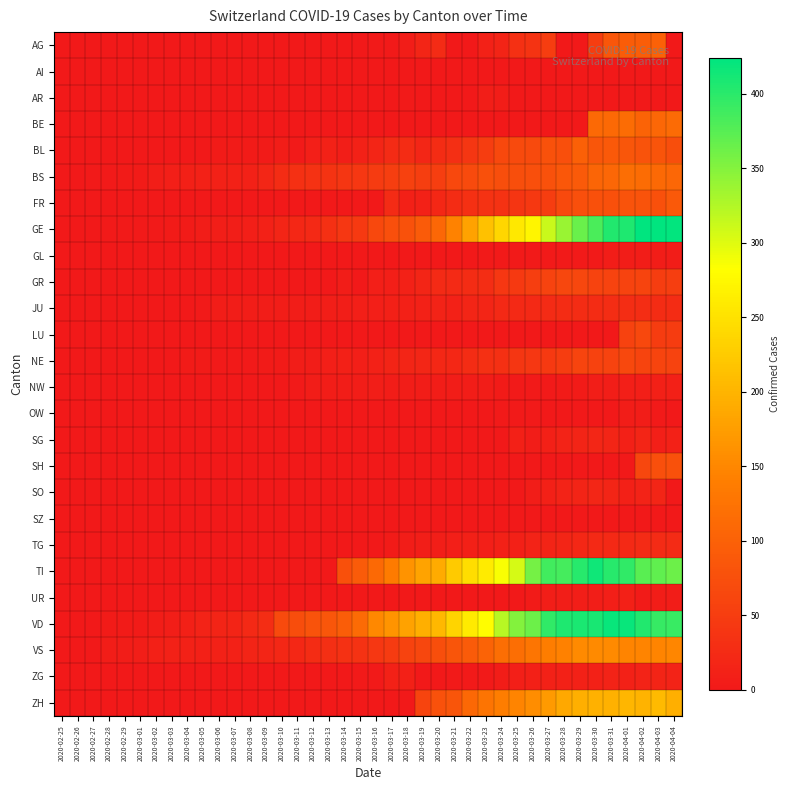

Reading left to right, transcribe all the data shown in this chart.

AG: 2020-02-25=0	2020-02-26=0	2020-02-27=0	2020-02-28=0	2020-02-29=0	2020-03-01=0	2020-03-02=0	2020-03-03=0	2020-03-04=0	2020-03-05=0	2020-03-06=0	2020-03-07=0	2020-03-08=0	2020-03-09=0	2020-03-10=0	2020-03-11=0	2020-03-12=1	2020-03-13=0	2020-03-14=0	2020-03-15=0	2020-03-16=2	2020-03-17=2	2020-03-18=6	2020-03-19=17	2020-03-20=25	2020-03-21=0	2020-03-22=0	2020-03-23=13	2020-03-24=15	2020-03-25=33	2020-03-26=38	2020-03-27=50	2020-03-28=0	2020-03-29=0	2020-03-30=50	2020-03-31=85	2020-04-01=94	2020-04-02=96	2020-04-03=100	2020-04-04=0
AI: 2020-02-25=0	2020-02-26=0	2020-02-27=0	2020-02-28=0	2020-02-29=0	2020-03-01=0	2020-03-02=0	2020-03-03=0	2020-03-04=0	2020-03-05=0	2020-03-06=0	2020-03-07=0	2020-03-08=0	2020-03-09=0	2020-03-10=0	2020-03-11=0	2020-03-12=0	2020-03-13=0	2020-03-14=0	2020-03-15=0	2020-03-16=0	2020-03-17=0	2020-03-18=0	2020-03-19=1	2020-03-20=0	2020-03-21=0	2020-03-22=0	2020-03-23=0	2020-03-24=0	2020-03-25=0	2020-03-26=0	2020-03-27=0	2020-03-28=0	2020-03-29=0	2020-03-30=0	2020-03-31=0	2020-04-01=0	2020-04-02=0	2020-04-03=0	2020-04-04=0
AR: 2020-02-25=0	2020-02-26=0	2020-02-27=0	2020-02-28=0	2020-02-29=0	2020-03-01=0	2020-03-02=0	2020-03-03=0	2020-03-04=0	2020-03-05=0	2020-03-06=0	2020-03-07=0	2020-03-08=0	2020-03-09=0	2020-03-10=0	2020-03-11=0	2020-03-12=0	2020-03-13=0	2020-03-14=0	2020-03-15=0	2020-03-16=0	2020-03-17=0	2020-03-18=3	2020-03-19=0	2020-03-20=0	2020-03-21=0	2020-03-22=0	2020-03-23=7	2020-03-24=6	2020-03-25=0	2020-03-26=0	2020-03-27=0	2020-03-28=0	2020-03-29=0	2020-03-30=0	2020-03-31=0	2020-04-01=0	2020-04-02=0	2020-04-03=0	2020-04-04=0
BE: 2020-02-25=0	2020-02-26=0	2020-02-27=0	2020-02-28=0	2020-02-29=0	2020-03-01=0	2020-03-02=0	2020-03-03=0	2020-03-04=0	2020-03-05=0	2020-03-06=0	2020-03-07=0	2020-03-08=0	2020-03-09=0	2020-03-10=0	2020-03-11=0	2020-03-12=0	2020-03-13=0	2020-03-14=0	2020-03-15=0	2020-03-16=0	2020-03-17=0	2020-03-18=0	2020-03-19=0	2020-03-20=0	2020-03-21=0	2020-03-22=0	2020-03-23=0	2020-03-24=0	2020-03-25=0	2020-03-26=0	2020-03-27=0	2020-03-28=0	2020-03-29=0	2020-03-30=112	2020-03-31=111	2020-04-01=115	2020-04-02=104	2020-04-03=109	2020-04-04=113
BL: 2020-02-25=0	2020-02-26=0	2020-02-27=0	2020-02-28=0	2020-02-29=0	2020-03-01=0	2020-03-02=0	2020-03-03=0	2020-03-04=0	2020-03-05=1	2020-03-06=4	2020-03-07=4	2020-03-08=4	2020-03-09=4	2020-03-10=5	2020-03-11=3	2020-03-12=9	2020-03-13=12	2020-03-14=8	2020-03-15=12	2020-03-16=17	2020-03-17=26	2020-03-18=27	2020-03-19=19	2020-03-20=27	2020-03-21=30	2020-03-22=40	2020-03-23=51	2020-03-24=66	2020-03-25=68	2020-03-26=68	2020-03-27=79	2020-03-28=75	2020-03-29=99	2020-03-30=86	2020-03-31=88	2020-04-01=86	2020-04-02=81	2020-04-03=82	2020-04-04=73
BS: 2020-02-25=0	2020-02-26=0	2020-02-27=3	2020-02-28=3	2020-02-29=4	2020-03-01=4	2020-03-02=7	2020-03-03=9	2020-03-04=11	2020-03-05=12	2020-03-06=12	2020-03-07=12	2020-03-08=13	2020-03-09=19	2020-03-10=28	2020-03-11=33	2020-03-12=36	2020-03-13=37	2020-03-14=40	2020-03-15=42	2020-03-16=47	2020-03-17=52	2020-03-18=55	2020-03-19=52	2020-03-20=52	2020-03-21=66	2020-03-22=69	2020-03-23=77	2020-03-24=73	2020-03-25=74	2020-03-26=76	2020-03-27=79	2020-03-28=87	2020-03-29=90	2020-03-30=105	2020-03-31=108	2020-04-01=119	2020-04-02=115	2020-04-03=112	2020-04-04=108
FR: 2020-02-25=0	2020-02-26=0	2020-02-27=0	2020-02-28=0	2020-02-29=0	2020-03-01=0	2020-03-02=0	2020-03-03=0	2020-03-04=0	2020-03-05=0	2020-03-06=0	2020-03-07=0	2020-03-08=0	2020-03-09=0	2020-03-10=0	2020-03-11=0	2020-03-12=0	2020-03-13=0	2020-03-14=0	2020-03-15=0	2020-03-16=0	2020-03-17=26	2020-03-18=11	2020-03-19=12	2020-03-20=20	2020-03-21=28	2020-03-22=32	2020-03-23=35	2020-03-24=35	2020-03-25=39	2020-03-26=44	2020-03-27=50	2020-03-28=67	2020-03-29=76	2020-03-30=77	2020-03-31=77	2020-04-01=81	2020-04-02=80	2020-04-03=77	2020-04-04=89
GE: 2020-02-25=0	2020-02-26=1	2020-02-27=1	2020-02-28=2	2020-02-29=3	2020-03-01=3	2020-03-02=3	2020-03-03=4	2020-03-04=4	2020-03-05=5	2020-03-06=7	2020-03-07=7	2020-03-08=9	2020-03-09=13	2020-03-10=18	2020-03-11=20	2020-03-12=23	2020-03-13=33	2020-03-14=43	2020-03-15=46	2020-03-16=66	2020-03-17=75	2020-03-18=78	2020-03-19=92	2020-03-20=109	2020-03-21=145	2020-03-22=179	2020-03-23=214	2020-03-24=238	2020-03-25=258	2020-03-26=272	2020-03-27=313	2020-03-28=339	2020-03-29=365	2020-03-30=382	2020-03-31=405	2020-04-01=406	2020-04-02=424	2020-04-03=424	2020-04-04=421
GL: 2020-02-25=0	2020-02-26=0	2020-02-27=0	2020-02-28=0	2020-02-29=0	2020-03-01=0	2020-03-02=0	2020-03-03=0	2020-03-04=0	2020-03-05=0	2020-03-06=0	2020-03-07=0	2020-03-08=0	2020-03-09=0	2020-03-10=0	2020-03-11=0	2020-03-12=0	2020-03-13=0	2020-03-14=0	2020-03-15=0	2020-03-16=0	2020-03-17=0	2020-03-18=0	2020-03-19=0	2020-03-20=0	2020-03-21=0	2020-03-22=0	2020-03-23=3	2020-03-24=3	2020-03-25=2	2020-03-26=2	2020-03-27=3	2020-03-28=3	2020-03-29=2	2020-03-30=3	2020-03-31=5	2020-04-01=5	2020-04-02=5	2020-04-03=5	2020-04-04=5
GR: 2020-02-25=0	2020-02-26=0	2020-02-27=0	2020-02-28=0	2020-02-29=0	2020-03-01=0	2020-03-02=0	2020-03-03=0	2020-03-04=0	2020-03-05=0	2020-03-06=0	2020-03-07=0	2020-03-08=0	2020-03-09=0	2020-03-10=0	2020-03-11=0	2020-03-12=0	2020-03-13=0	2020-03-14=6	2020-03-15=0	2020-03-16=9	2020-03-17=9	2020-03-18=13	2020-03-19=18	2020-03-20=24	2020-03-21=24	2020-03-22=27	2020-03-23=29	2020-03-24=43	2020-03-25=45	2020-03-26=52	2020-03-27=58	2020-03-28=63	2020-03-29=63	2020-03-30=58	2020-03-31=58	2020-04-01=59	2020-04-02=60	2020-04-03=51	2020-04-04=52
JU: 2020-02-25=0	2020-02-26=0	2020-02-27=1	2020-02-28=1	2020-02-29=1	2020-03-01=1	2020-03-02=1	2020-03-03=1	2020-03-04=1	2020-03-05=2	2020-03-06=5	2020-03-07=5	2020-03-08=5	2020-03-09=5	2020-03-10=5	2020-03-11=6	2020-03-12=6	2020-03-13=8	2020-03-14=8	2020-03-15=9	2020-03-16=9	2020-03-17=11	2020-03-18=11	2020-03-19=12	2020-03-20=14	2020-03-21=13	2020-03-22=18	2020-03-23=18	2020-03-24=22	2020-03-25=23	2020-03-26=22	2020-03-27=25	2020-03-28=27	2020-03-29=28	2020-03-30=28	2020-03-31=29	2020-04-01=29	2020-04-02=29	2020-04-03=28	2020-04-04=27
LU: 2020-02-25=0	2020-02-26=0	2020-02-27=0	2020-02-28=0	2020-02-29=0	2020-03-01=0	2020-03-02=0	2020-03-03=0	2020-03-04=0	2020-03-05=0	2020-03-06=0	2020-03-07=0	2020-03-08=0	2020-03-09=0	2020-03-10=0	2020-03-11=0	2020-03-12=0	2020-03-13=0	2020-03-14=0	2020-03-15=0	2020-03-16=0	2020-03-17=0	2020-03-18=0	2020-03-19=0	2020-03-20=0	2020-03-21=0	2020-03-22=0	2020-03-23=0	2020-03-24=0	2020-03-25=0	2020-03-26=0	2020-03-27=0	2020-03-28=0	2020-03-29=0	2020-03-30=0	2020-03-31=0	2020-04-01=57	2020-04-02=66	2020-04-03=49	2020-04-04=49
NE: 2020-02-25=0	2020-02-26=0	2020-02-27=0	2020-02-28=0	2020-02-29=0	2020-03-01=0	2020-03-02=1	2020-03-03=1	2020-03-04=4	2020-03-05=4	2020-03-06=2	2020-03-07=2	2020-03-08=3	2020-03-09=4	2020-03-10=4	2020-03-11=6	2020-03-12=6	2020-03-13=9	2020-03-14=10	2020-03-15=9	2020-03-16=13	2020-03-17=16	2020-03-18=18	2020-03-19=19	2020-03-20=21	2020-03-21=20	2020-03-22=28	2020-03-23=33	2020-03-24=32	2020-03-25=41	2020-03-26=42	2020-03-27=45	2020-03-28=50	2020-03-29=60	2020-03-30=57	2020-03-31=59	2020-04-01=66	2020-04-02=61	2020-04-03=61	2020-04-04=59
NW: 2020-02-25=0	2020-02-26=0	2020-02-27=0	2020-02-28=0	2020-02-29=0	2020-03-01=0	2020-03-02=0	2020-03-03=0	2020-03-04=0	2020-03-05=0	2020-03-06=0	2020-03-07=0	2020-03-08=0	2020-03-09=0	2020-03-10=0	2020-03-11=2	2020-03-12=5	2020-03-13=6	2020-03-14=6	2020-03-15=6	2020-03-16=7	2020-03-17=6	2020-03-18=6	2020-03-19=5	2020-03-20=5	2020-03-21=5	2020-03-22=5	2020-03-23=5	2020-03-24=4	2020-03-25=3	2020-03-26=2	2020-03-27=3	2020-03-28=4	2020-03-29=4	2020-03-30=8	2020-03-31=7	2020-04-01=9	2020-04-02=9	2020-04-03=10	2020-04-04=10
OW: 2020-02-25=0	2020-02-26=0	2020-02-27=0	2020-02-28=0	2020-02-29=0	2020-03-01=0	2020-03-02=0	2020-03-03=0	2020-03-04=0	2020-03-05=0	2020-03-06=0	2020-03-07=0	2020-03-08=0	2020-03-09=0	2020-03-10=0	2020-03-11=0	2020-03-12=0	2020-03-13=0	2020-03-14=0	2020-03-15=0	2020-03-16=0	2020-03-17=0	2020-03-18=0	2020-03-19=0	2020-03-20=0	2020-03-21=0	2020-03-22=0	2020-03-23=0	2020-03-24=3	2020-03-25=2	2020-03-26=3	2020-03-27=0	2020-03-28=0	2020-03-29=0	2020-03-30=0	2020-03-31=0	2020-04-01=6	2020-04-02=6	2020-04-03=3	2020-04-04=0
SG: 2020-02-25=0	2020-02-26=0	2020-02-27=0	2020-02-28=0	2020-02-29=0	2020-03-01=0	2020-03-02=0	2020-03-03=0	2020-03-04=0	2020-03-05=0	2020-03-06=0	2020-03-07=0	2020-03-08=0	2020-03-09=0	2020-03-10=0	2020-03-11=0	2020-03-12=0	2020-03-13=0	2020-03-14=0	2020-03-15=0	2020-03-16=0	2020-03-17=0	2020-03-18=0	2020-03-19=0	2020-03-20=0	2020-03-21=0	2020-03-22=0	2020-03-23=0	2020-03-24=0	2020-03-25=10	2020-03-26=6	2020-03-27=10	2020-03-28=14	2020-03-29=15	2020-03-30=19	2020-03-31=18	2020-04-01=10	2020-04-02=18	2020-04-03=9	2020-04-04=12
SH: 2020-02-25=0	2020-02-26=0	2020-02-27=0	2020-02-28=0	2020-02-29=0	2020-03-01=0	2020-03-02=0	2020-03-03=0	2020-03-04=0	2020-03-05=0	2020-03-06=0	2020-03-07=0	2020-03-08=0	2020-03-09=0	2020-03-10=0	2020-03-11=0	2020-03-12=0	2020-03-13=0	2020-03-14=0	2020-03-15=0	2020-03-16=0	2020-03-17=0	2020-03-18=0	2020-03-19=0	2020-03-20=0	2020-03-21=0	2020-03-22=0	2020-03-23=0	2020-03-24=0	2020-03-25=0	2020-03-26=0	2020-03-27=0	2020-03-28=0	2020-03-29=0	2020-03-30=0	2020-03-31=0	2020-04-01=0	2020-04-02=64	2020-04-03=75	2020-04-04=79
SO: 2020-02-25=0	2020-02-26=0	2020-02-27=0	2020-02-28=0	2020-02-29=0	2020-03-01=0	2020-03-02=0	2020-03-03=0	2020-03-04=0	2020-03-05=0	2020-03-06=0	2020-03-07=0	2020-03-08=0	2020-03-09=0	2020-03-10=0	2020-03-11=0	2020-03-12=0	2020-03-13=0	2020-03-14=0	2020-03-15=0	2020-03-16=0	2020-03-17=0	2020-03-18=0	2020-03-19=0	2020-03-20=0	2020-03-21=0	2020-03-22=0	2020-03-23=0	2020-03-24=0	2020-03-25=0	2020-03-26=6	2020-03-27=10	2020-03-28=14	2020-03-29=15	2020-03-30=19	2020-03-31=18	2020-04-01=10	2020-04-02=14	2020-04-03=17	2020-04-04=0
SZ: 2020-02-25=0	2020-02-26=0	2020-02-27=0	2020-02-28=0	2020-02-29=0	2020-03-01=0	2020-03-02=0	2020-03-03=0	2020-03-04=1	2020-03-05=0	2020-03-06=0	2020-03-07=0	2020-03-08=0	2020-03-09=0	2020-03-10=0	2020-03-11=0	2020-03-12=0	2020-03-13=0	2020-03-14=0	2020-03-15=0	2020-03-16=0	2020-03-17=0	2020-03-18=0	2020-03-19=0	2020-03-20=0	2020-03-21=0	2020-03-22=0	2020-03-23=0	2020-03-24=0	2020-03-25=0	2020-03-26=0	2020-03-27=0	2020-03-28=0	2020-03-29=0	2020-03-30=0	2020-03-31=0	2020-04-01=0	2020-04-02=0	2020-04-03=0	2020-04-04=0
TG: 2020-02-25=0	2020-02-26=0	2020-02-27=0	2020-02-28=0	2020-02-29=0	2020-03-01=0	2020-03-02=0	2020-03-03=0	2020-03-04=0	2020-03-05=0	2020-03-06=0	2020-03-07=0	2020-03-08=0	2020-03-09=0	2020-03-10=0	2020-03-11=0	2020-03-12=0	2020-03-13=0	2020-03-14=0	2020-03-15=0	2020-03-16=1	2020-03-17=4	2020-03-18=5	2020-03-19=7	2020-03-20=8	2020-03-21=9	2020-03-22=10	2020-03-23=9	2020-03-24=12	2020-03-25=11	2020-03-26=14	2020-03-27=15	2020-03-28=18	2020-03-29=21	2020-03-30=22	2020-03-31=23	2020-04-01=22	2020-04-02=25	2020-04-03=26	2020-04-04=26
TI: 2020-02-25=0	2020-02-26=0	2020-02-27=0	2020-02-28=0	2020-02-29=0	2020-03-01=0	2020-03-02=0	2020-03-03=0	2020-03-04=0	2020-03-05=0	2020-03-06=0	2020-03-07=0	2020-03-08=0	2020-03-09=0	2020-03-10=0	2020-03-11=0	2020-03-12=0	2020-03-13=0	2020-03-14=77	2020-03-15=92	2020-03-16=112	2020-03-17=137	2020-03-18=163	2020-03-19=182	2020-03-20=190	2020-03-21=224	2020-03-22=246	2020-03-23=261	2020-03-24=285	2020-03-25=306	2020-03-26=358	2020-03-27=386	2020-03-28=385	2020-03-29=402	2020-03-30=415	2020-03-31=401	2020-04-01=396	2020-04-02=374	2020-04-03=370	2020-04-04=363
UR: 2020-02-25=0	2020-02-26=0	2020-02-27=0	2020-02-28=0	2020-02-29=0	2020-03-01=0	2020-03-02=0	2020-03-03=0	2020-03-04=0	2020-03-05=0	2020-03-06=0	2020-03-07=0	2020-03-08=0	2020-03-09=0	2020-03-10=0	2020-03-11=0	2020-03-12=0	2020-03-13=0	2020-03-14=0	2020-03-15=0	2020-03-16=0	2020-03-17=0	2020-03-18=0	2020-03-19=0	2020-03-20=0	2020-03-21=0	2020-03-22=0	2020-03-23=1	2020-03-24=1	2020-03-25=0	2020-03-26=4	2020-03-27=7	2020-03-28=7	2020-03-29=7	2020-03-30=7	2020-03-31=9	2020-04-01=10	2020-04-02=4	2020-04-03=6	2020-04-04=6
VD: 2020-02-25=0	2020-02-26=0	2020-02-27=0	2020-02-28=4	2020-02-29=4	2020-03-01=4	2020-03-02=6	2020-03-03=8	2020-03-04=11	2020-03-05=14	2020-03-06=15	2020-03-07=16	2020-03-08=22	2020-03-09=29	2020-03-10=68	2020-03-11=72	2020-03-12=81	2020-03-13=86	2020-03-14=95	2020-03-15=113	2020-03-16=151	2020-03-17=165	2020-03-18=180	2020-03-19=194	2020-03-20=204	2020-03-21=236	2020-03-22=259	2020-03-23=281	2020-03-24=322	2020-03-25=350	2020-03-26=363	2020-03-27=396	2020-03-28=407	2020-03-29=409	2020-03-30=410	2020-03-31=419	2020-04-01=419	2020-04-02=405	2020-04-03=394	2020-04-04=392
VS: 2020-02-25=0	2020-02-26=0	2020-02-27=0	2020-02-28=6	2020-02-29=6	2020-03-01=7	2020-03-02=10	2020-03-03=12	2020-03-04=13	2020-03-05=11	2020-03-06=12	2020-03-07=12	2020-03-08=16	2020-03-09=17	2020-03-10=20	2020-03-11=21	2020-03-12=28	2020-03-13=30	2020-03-14=34	2020-03-15=36	2020-03-16=42	2020-03-17=47	2020-03-18=59	2020-03-19=64	2020-03-20=73	2020-03-21=83	2020-03-22=92	2020-03-23=104	2020-03-24=118	2020-03-25=119	2020-03-26=129	2020-03-27=138	2020-03-28=143	2020-03-29=153	2020-03-30=154	2020-03-31=153	2020-04-01=147	2020-04-02=147	2020-04-03=147	2020-04-04=150
ZG: 2020-02-25=0	2020-02-26=0	2020-02-27=0	2020-02-28=0	2020-02-29=0	2020-03-01=0	2020-03-02=0	2020-03-03=0	2020-03-04=0	2020-03-05=0	2020-03-06=0	2020-03-07=0	2020-03-08=0	2020-03-09=0	2020-03-10=0	2020-03-11=0	2020-03-12=0	2020-03-13=0	2020-03-14=0	2020-03-15=3	2020-03-16=3	2020-03-17=12	2020-03-18=10	2020-03-19=1	2020-03-20=1	2020-03-21=3	2020-03-22=3	2020-03-23=3	2020-03-24=6	2020-03-25=9	2020-03-26=10	2020-03-27=12	2020-03-28=12	2020-03-29=12	2020-03-30=13	2020-03-31=14	2020-04-01=13	2020-04-02=14	2020-04-03=15	2020-04-04=14
ZH: 2020-02-25=0	2020-02-26=0	2020-02-27=0	2020-02-28=0	2020-02-29=0	2020-03-01=0	2020-03-02=0	2020-03-03=0	2020-03-04=0	2020-03-05=0	2020-03-06=0	2020-03-07=0	2020-03-08=0	2020-03-09=0	2020-03-10=0	2020-03-11=0	2020-03-12=0	2020-03-13=0	2020-03-14=0	2020-03-15=0	2020-03-16=0	2020-03-17=0	2020-03-18=0	2020-03-19=60	2020-03-20=78	2020-03-21=83	2020-03-22=110	2020-03-23=127	2020-03-24=138	2020-03-25=146	2020-03-26=156	2020-03-27=171	2020-03-28=187	2020-03-29=194	2020-03-30=197	2020-03-31=196	2020-04-01=203	2020-04-02=200	2020-04-03=207	2020-04-04=194